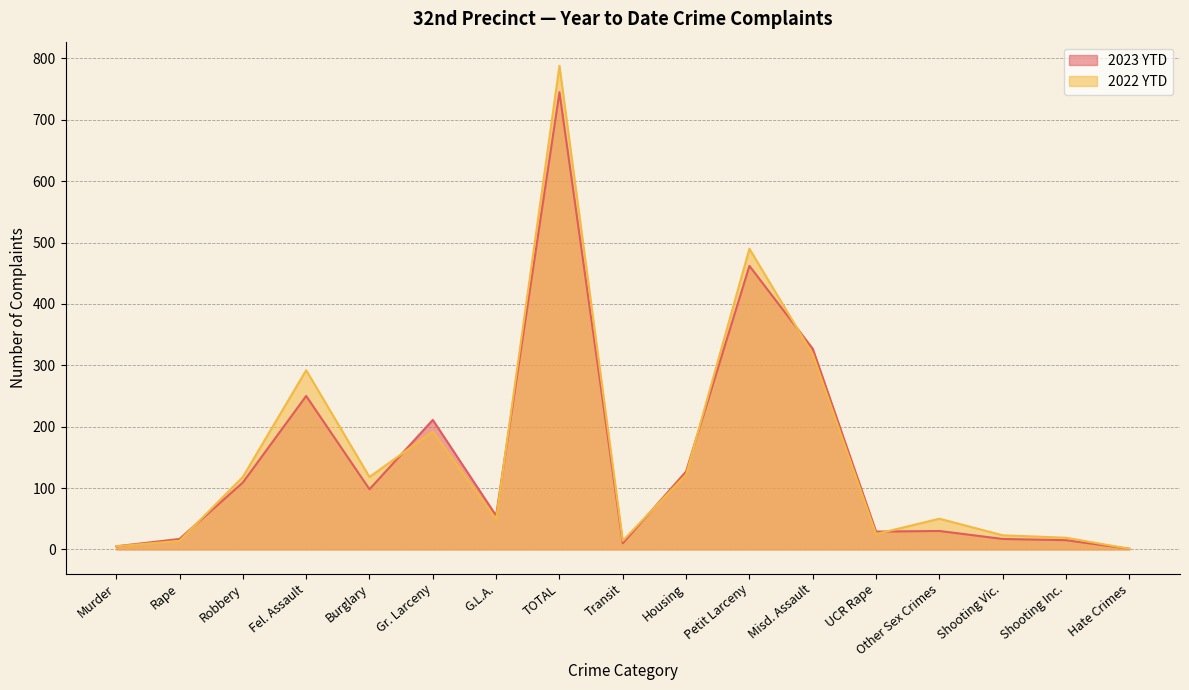

The 2023 YTD series shows 37 at Housing. True or false?

False